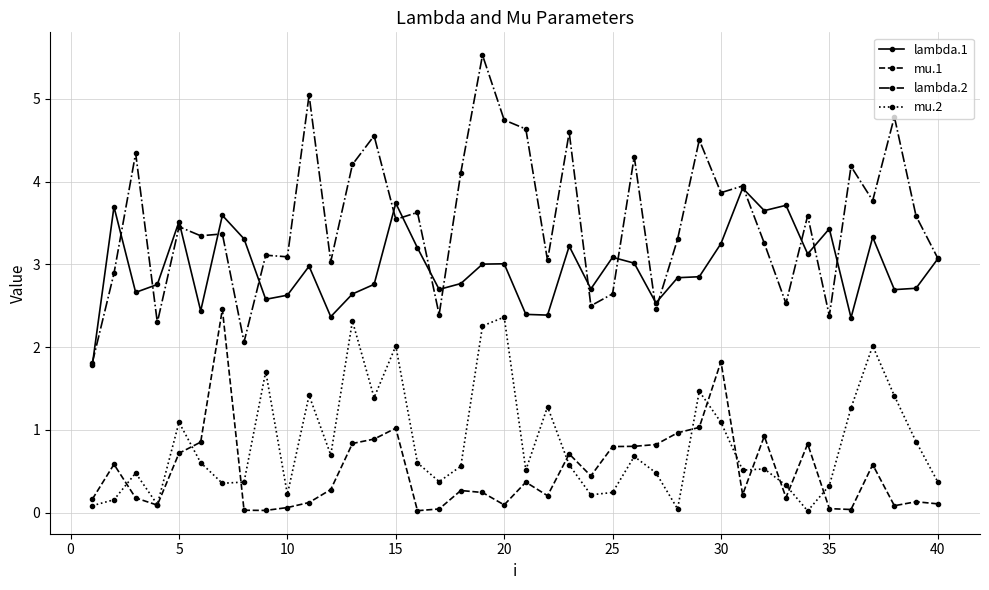

What are all the series names shown in the legend?

lambda.1, mu.1, lambda.2, mu.2